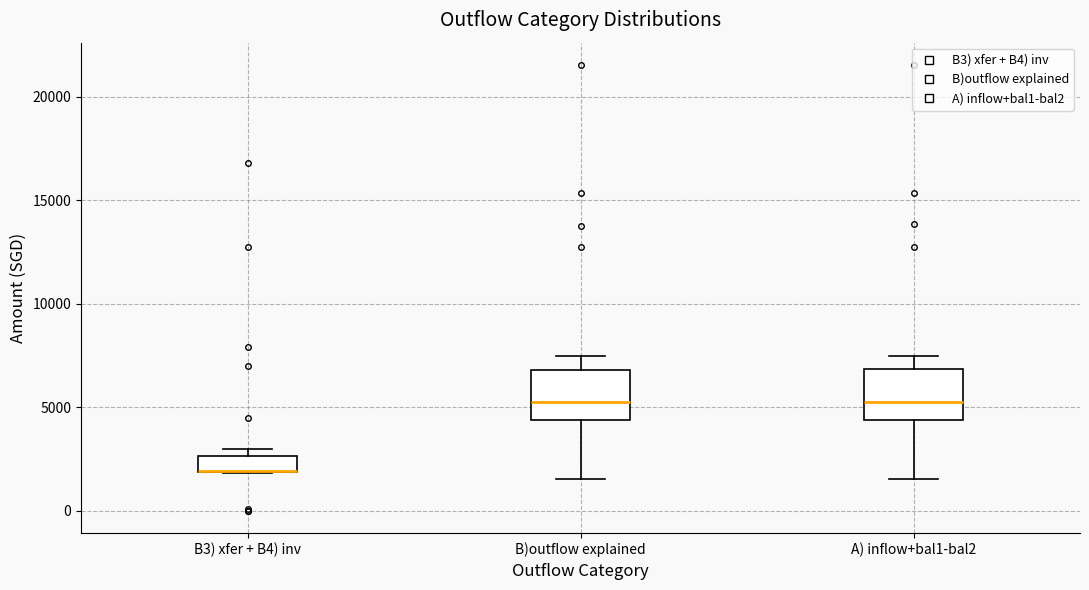

Where does the median line of the box for B)outflow explained sit on the y-axis? The values are not printed on the chart, so give them approximately, as read against the axis.

5000